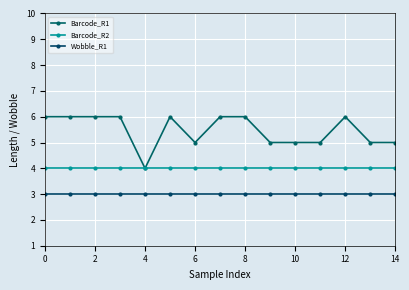

What is the average value of the Barcode_R2 series?

4